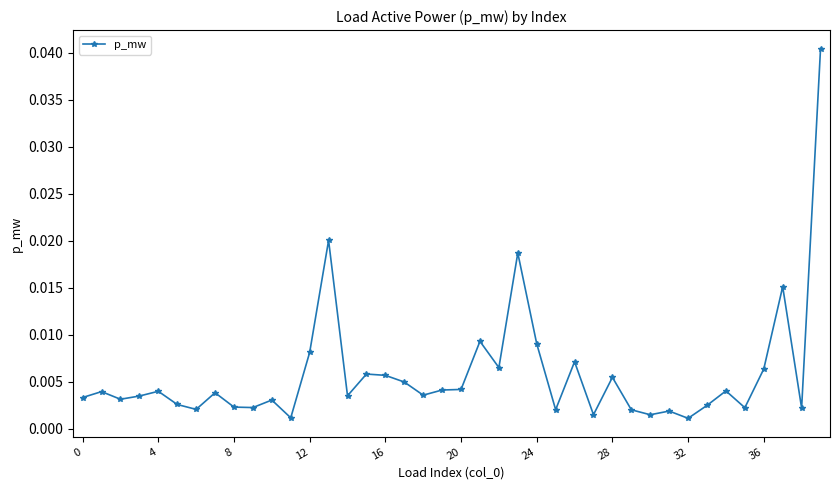

True or false: there are more than 1 points higher than both neighbors.

True